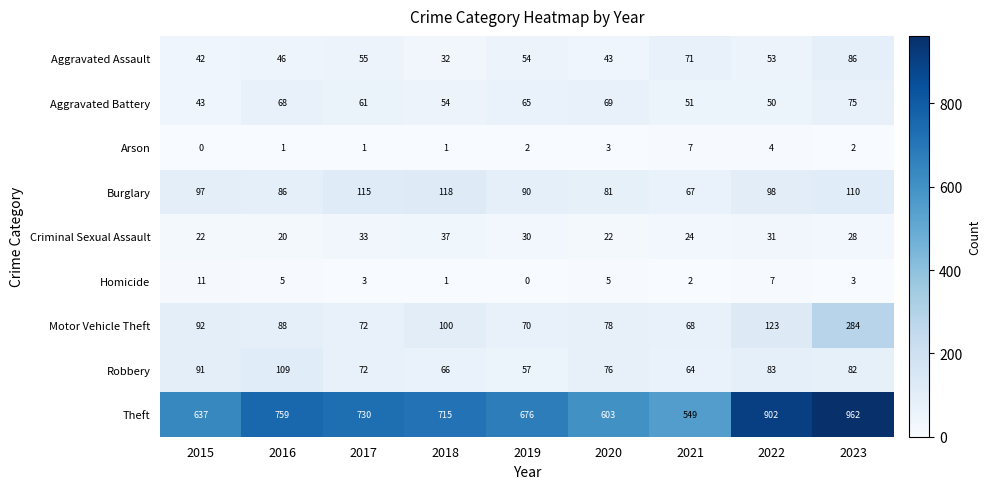

What is the maximum value shown in the chart?

962